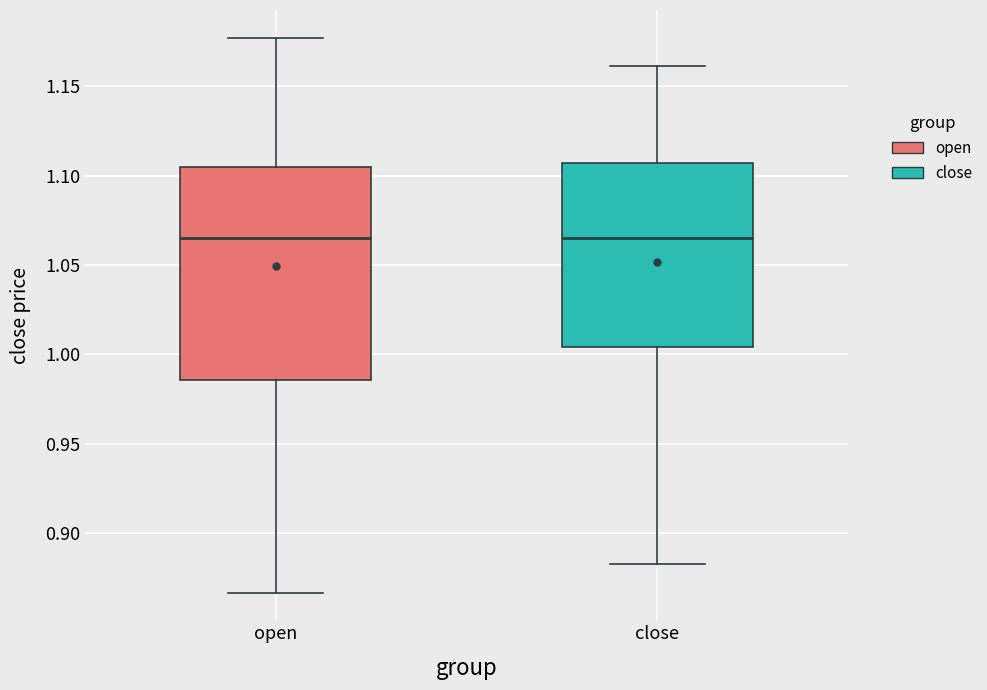

Reading left to right, read every box against the y-axis: the position of its median line, the range the box covers, and the ends of its whiskers. The values are not printed on the chart, so give them approximately, as read against the axis.

open: median 1.065, box 0.985 to 1.105, whiskers 0.865 to 1.175
close: median 1.065, box 1.005 to 1.105, whiskers 0.885 to 1.160